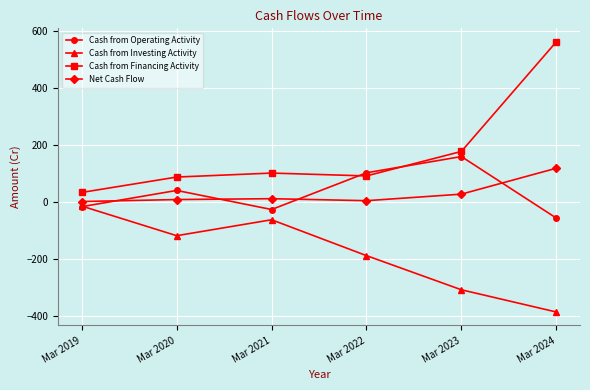

The value of Cash from Investing Activity at Mar 2024 is -267. True or false?

False